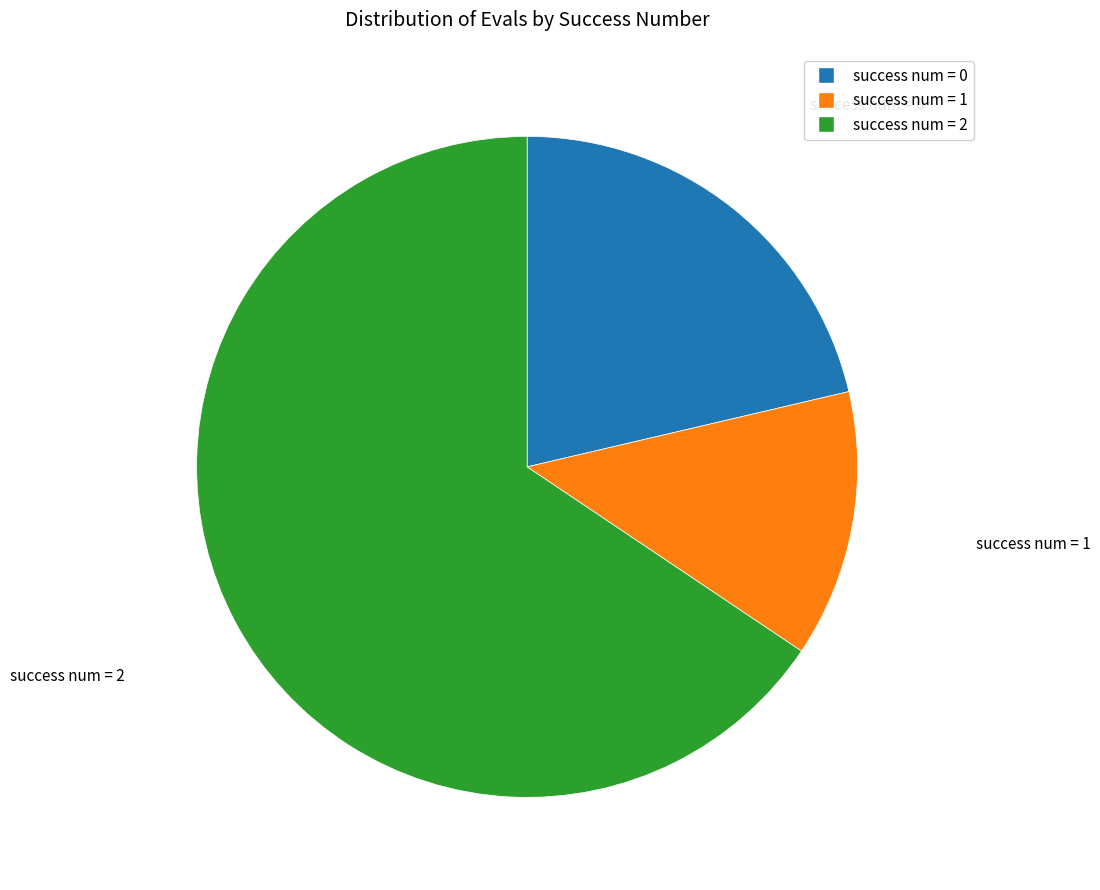

Is there any slice that represents more than half of the pie?

Yes